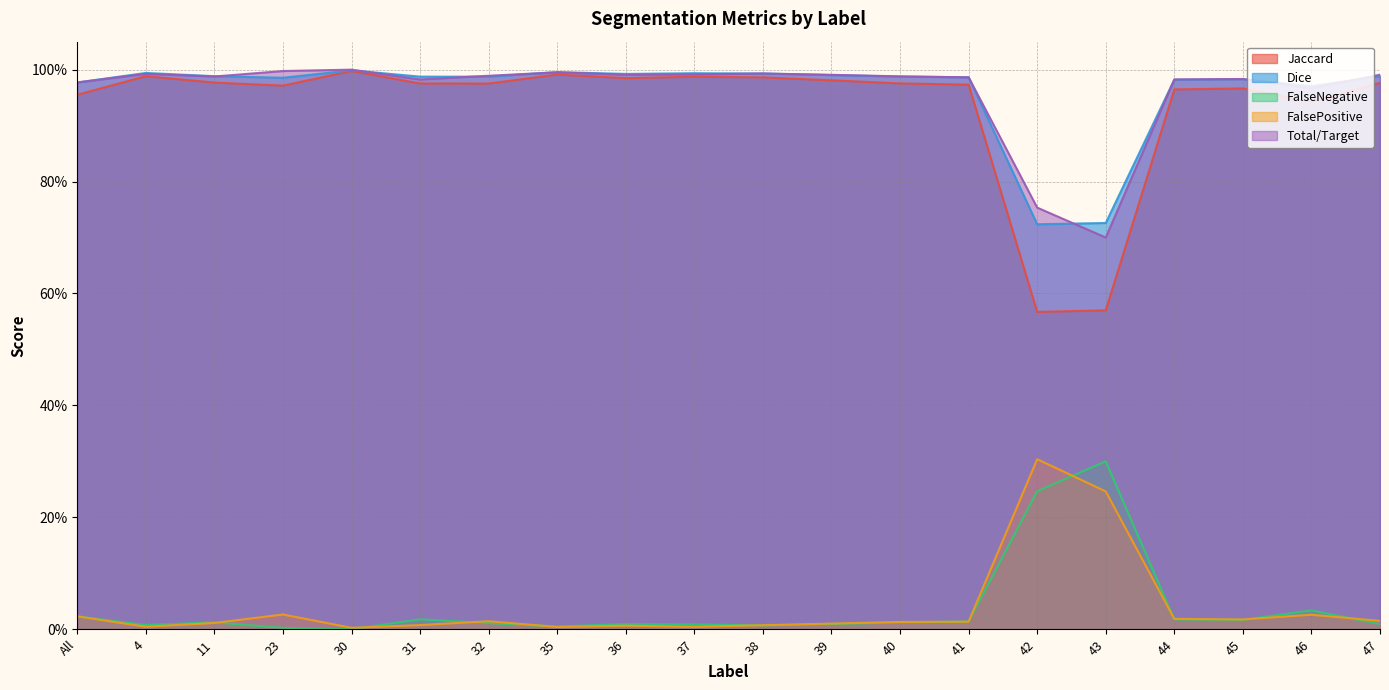

Between 40 and 32, which is larger?

40